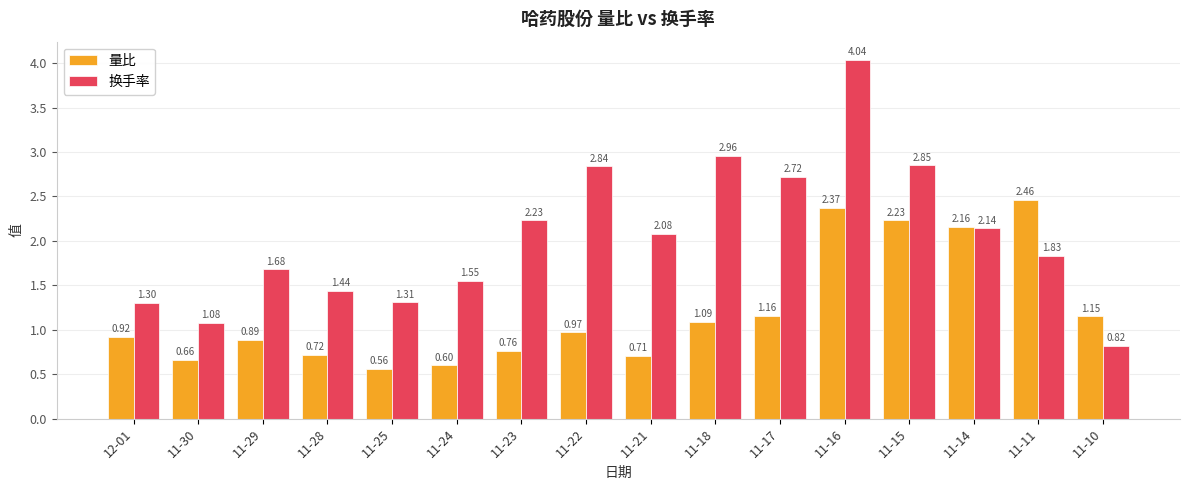

At 11-30, list the series in order from smallest to largest.

量比, 换手率